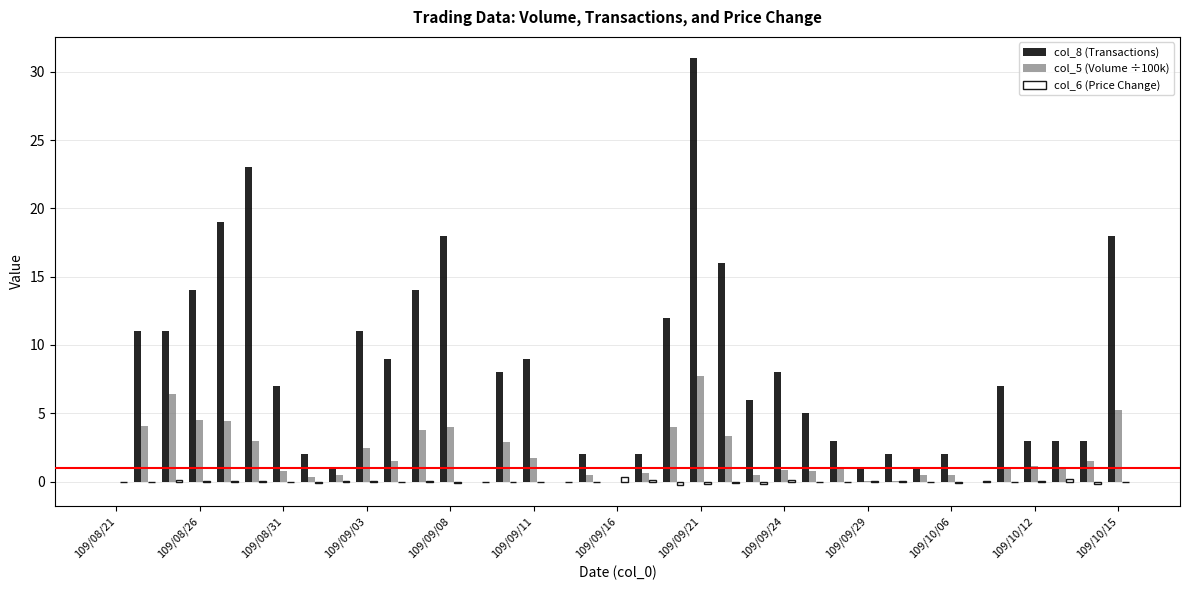

What is the greatest value displayed?

31.0